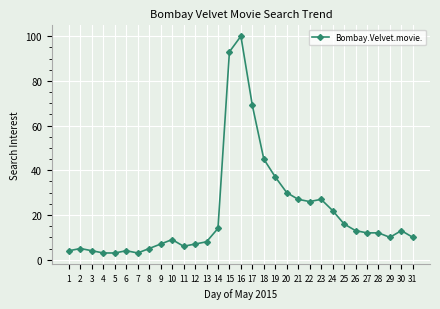

What is the change in value from 4 to 23?

+24